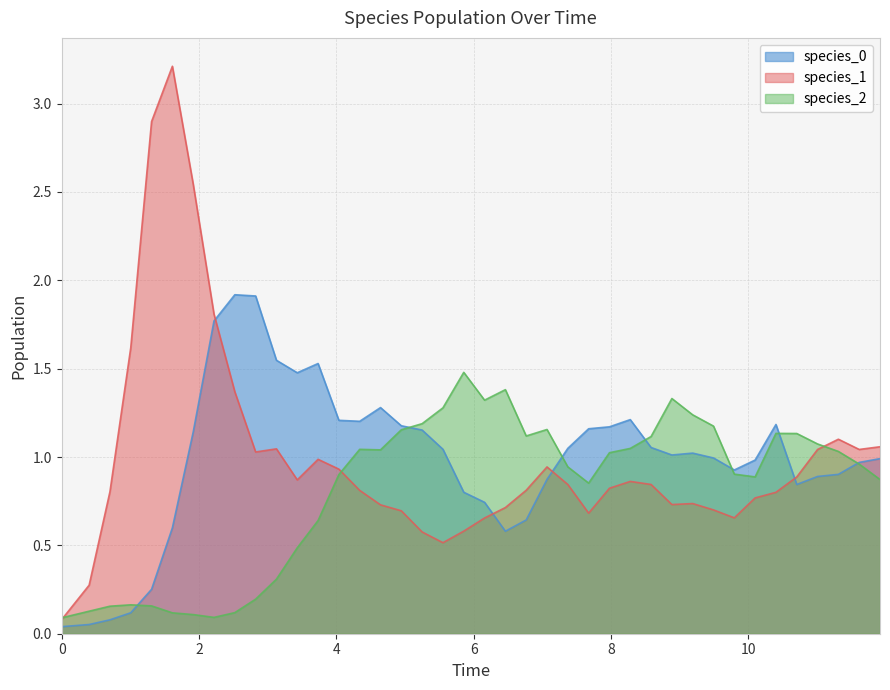

Which series has the widest spread of values?

species_1